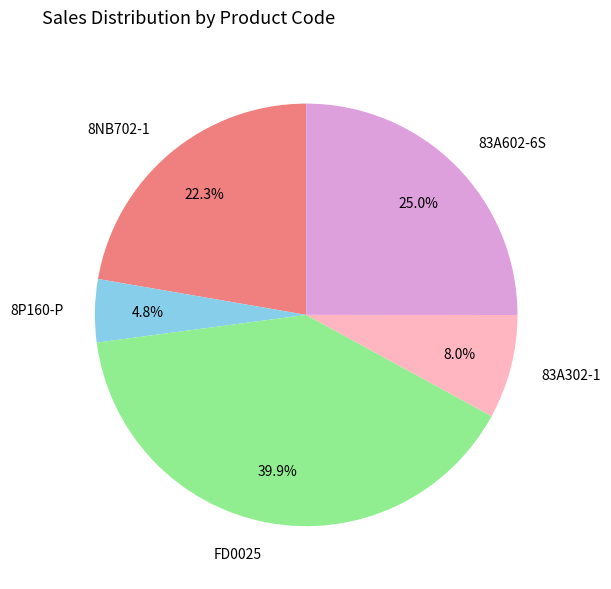

Which category has the smallest portion of the pie?

8P160-P